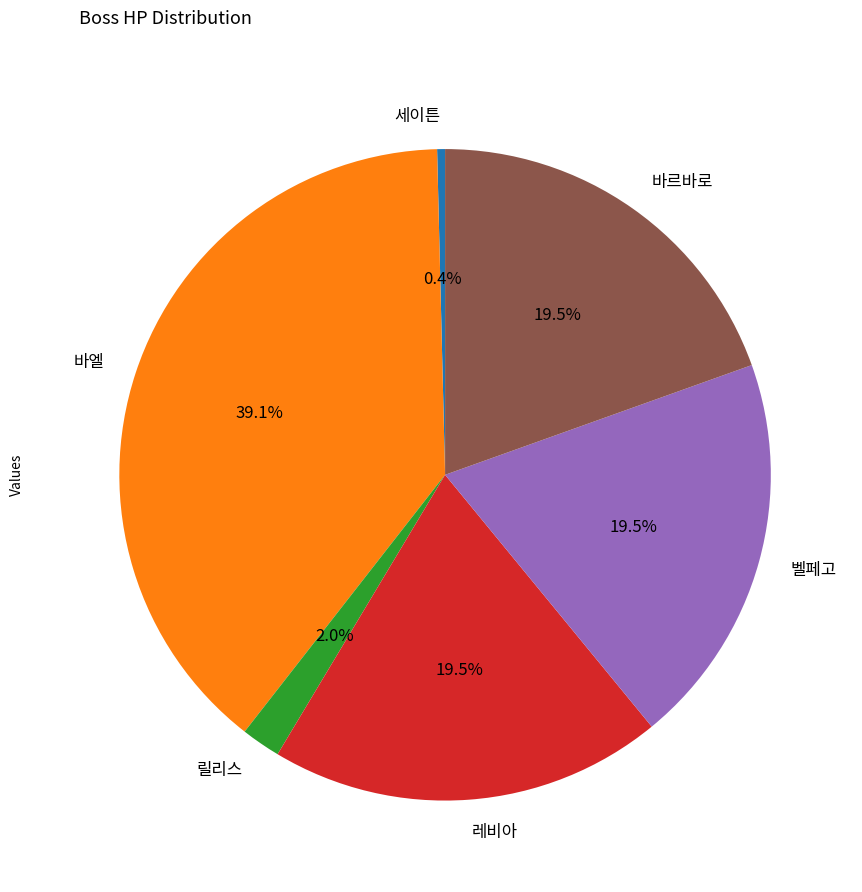

Which category has the smallest portion of the pie?

세이튼